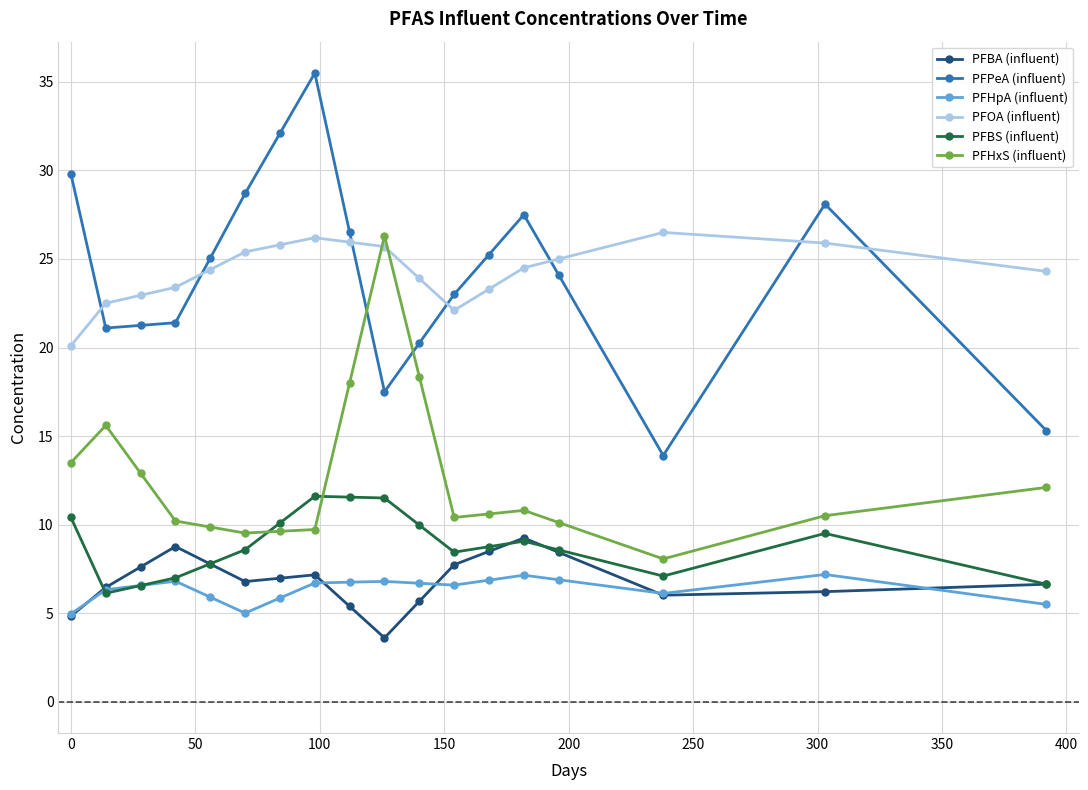

Is this an area chart (filled region under the line)?

No